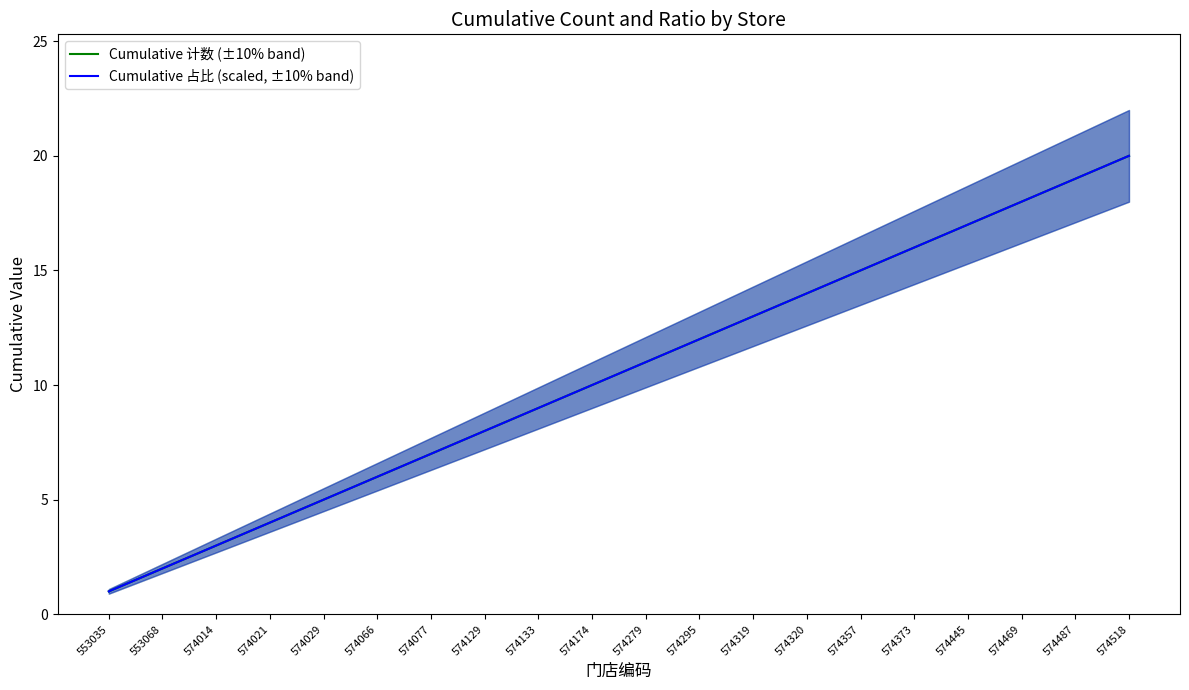

True or false: Cumulative 占比 (scaled, ±10% band) and Cumulative 计数 (±10% band) cross at least once.

False